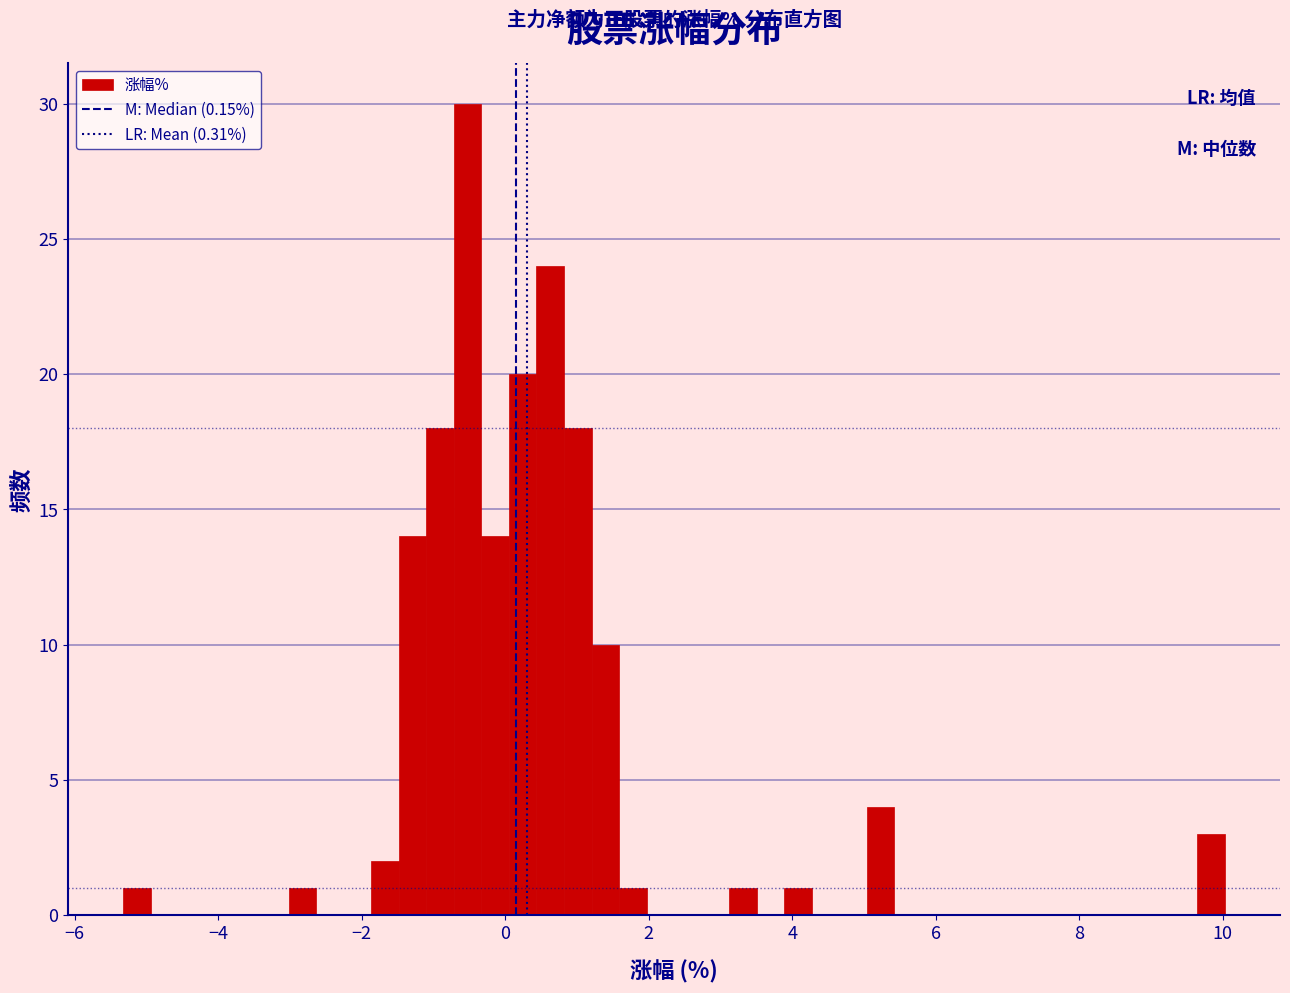

Read against the x-axis, roughly where is the centre of the tallest bar?

-0.6